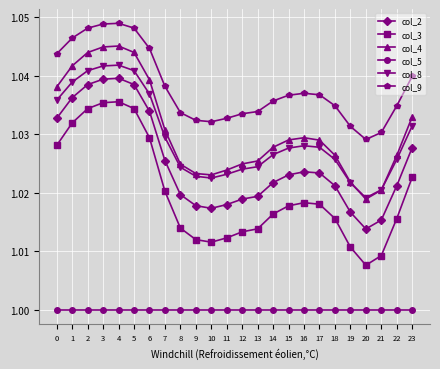

Which series has the largest range (max minus min)?

col_3